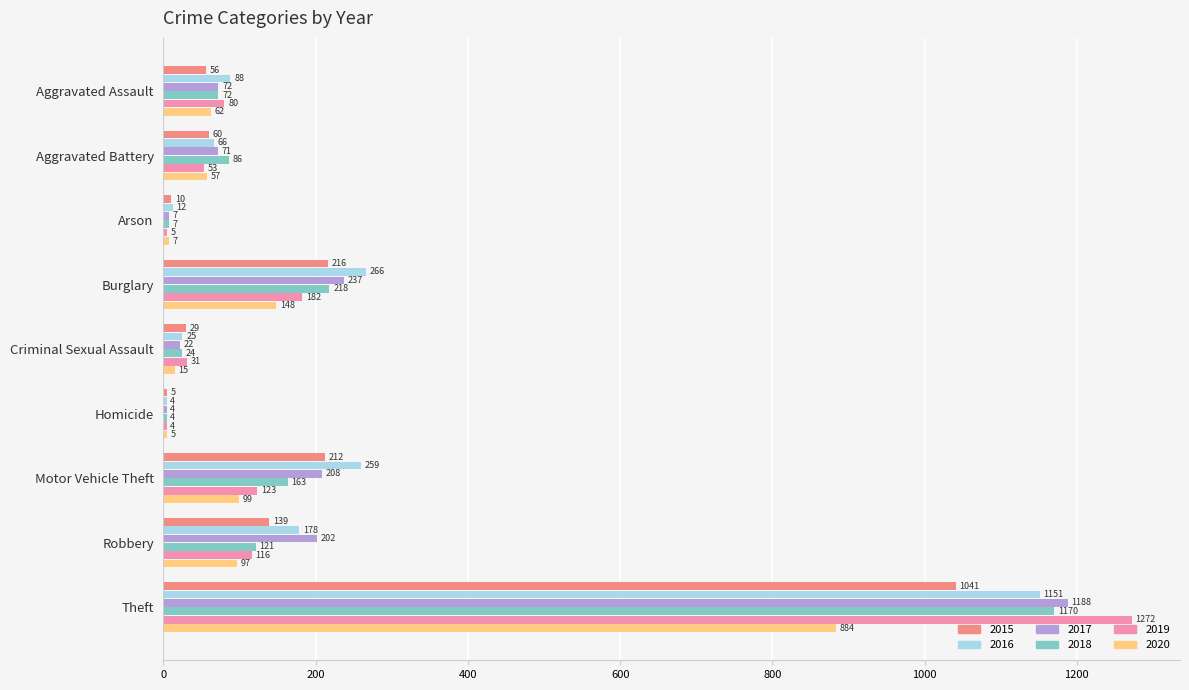

Is the value of 2020 at Arson greater than the value of 2015 at Arson?

No